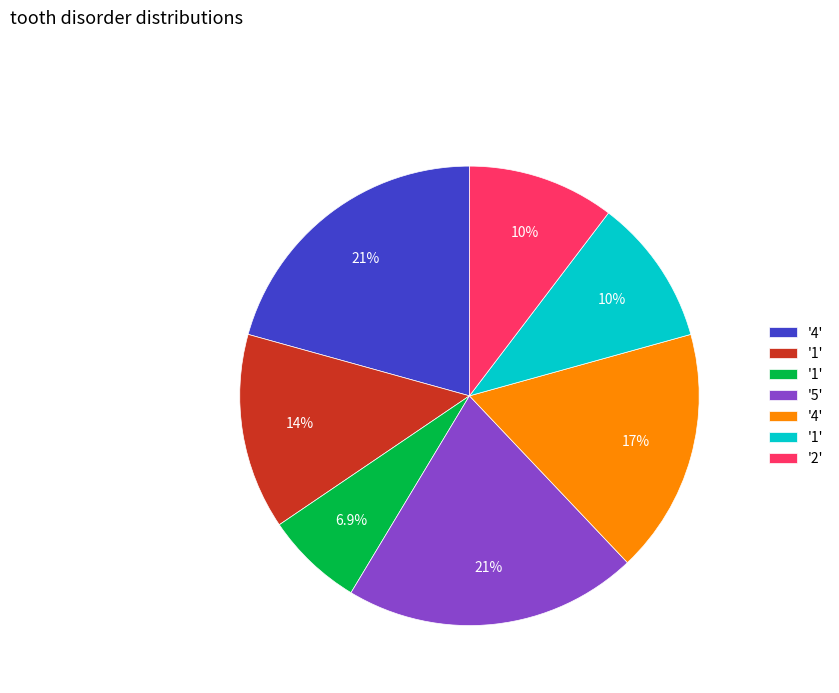

Does any single category account for the majority?

No